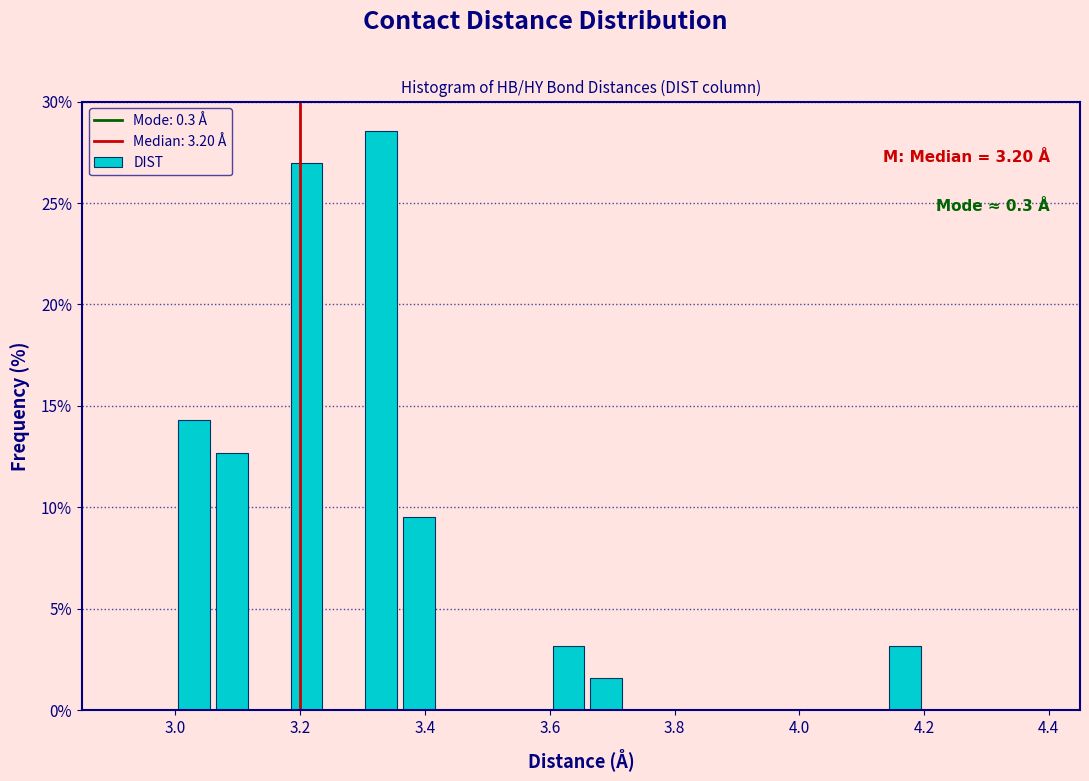

Read against the x-axis, roughly where is the centre of the tallest bar?

3.34